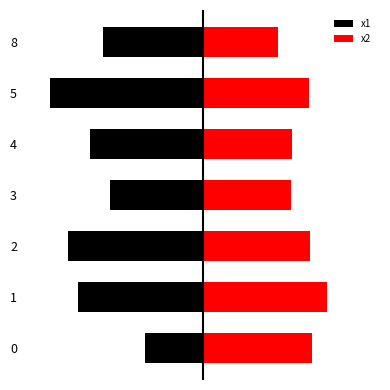

How many values in the x1 series are below -6?

4